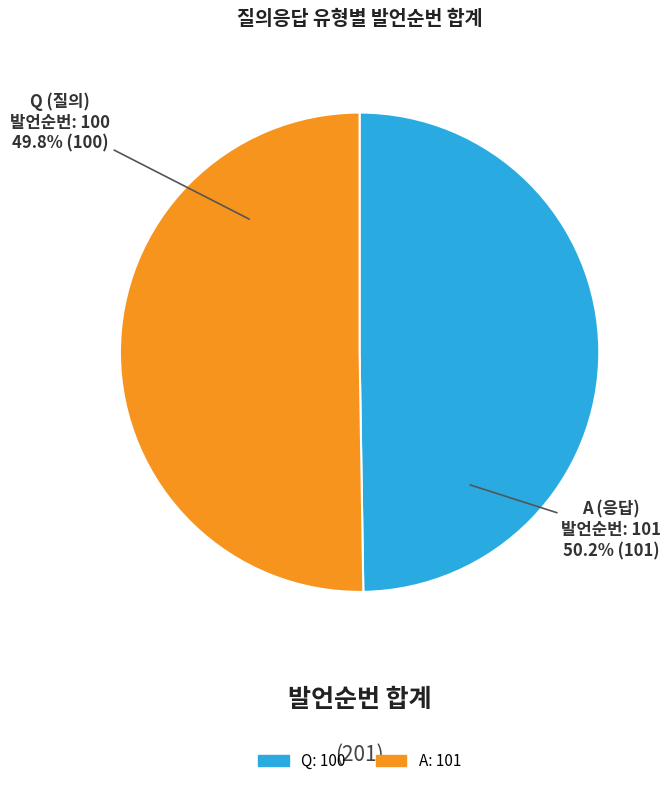

The Q slice represents 41% of the pie. True or false?

False